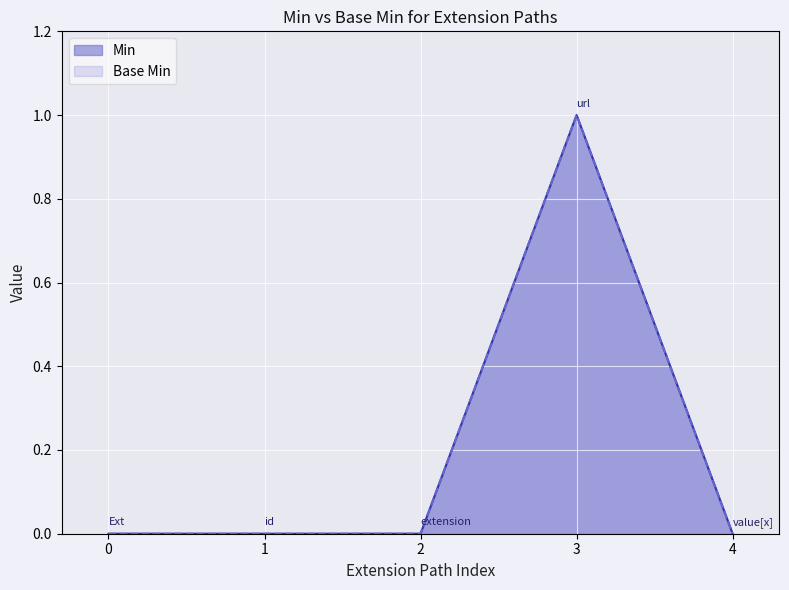

Does the chart display data point markers on the line(s)?

No